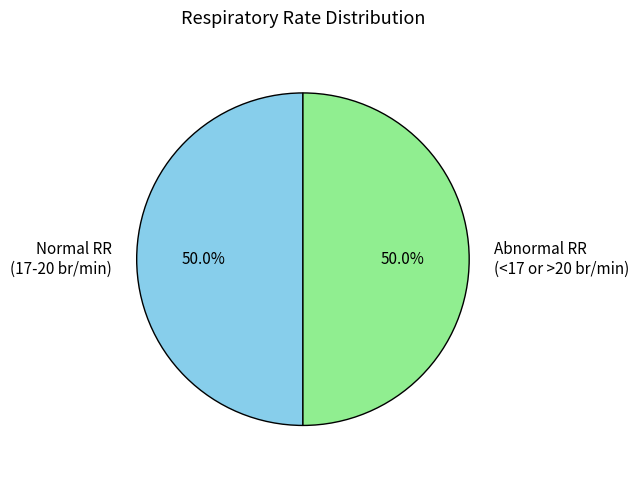

Approximately how many times larger is the value at Normal RR (17-20 br/min) compared to Abnormal RR (<17 or >20 br/min)?

1.0